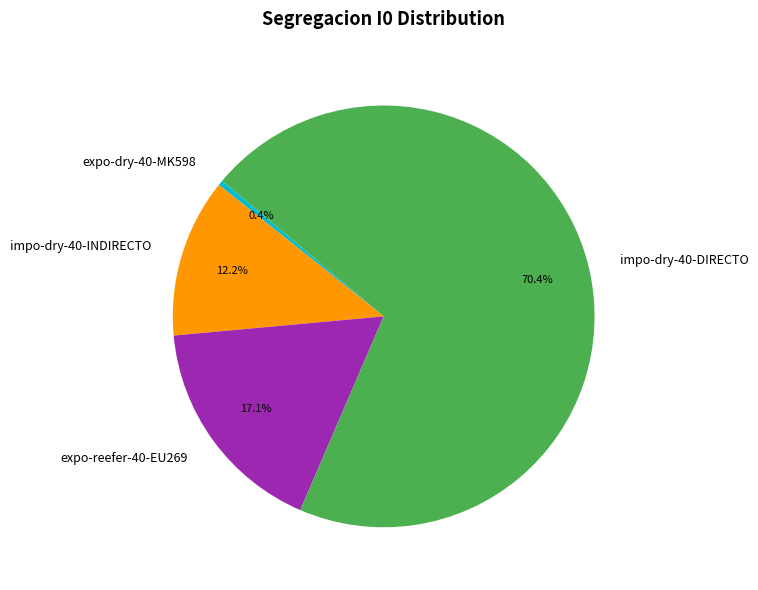

What is the largest slice in the pie chart?

impo-dry-40-DIRECTO